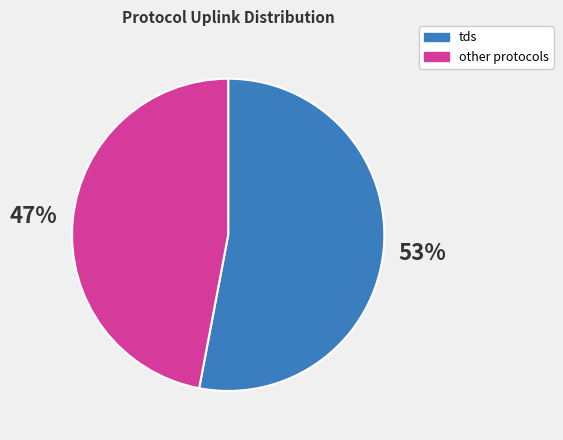

To the nearest percent, what portion does tds represent?

53%